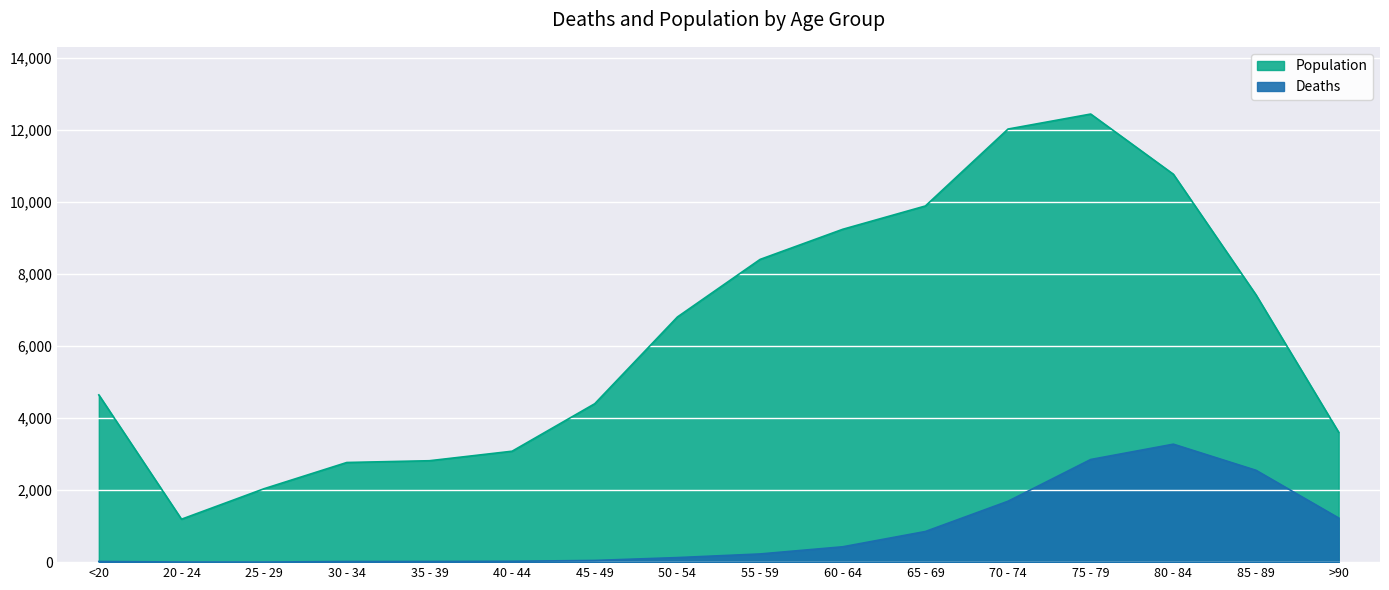

Rank the series at >90 from highest to lowest value.

Population, Deaths